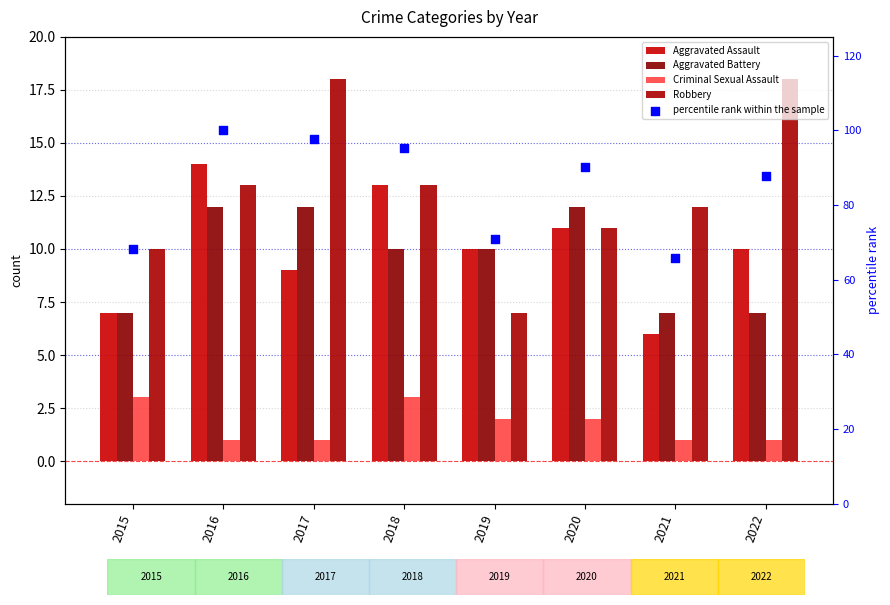

Which series contains the highest Y value?

percentile rank within the sample